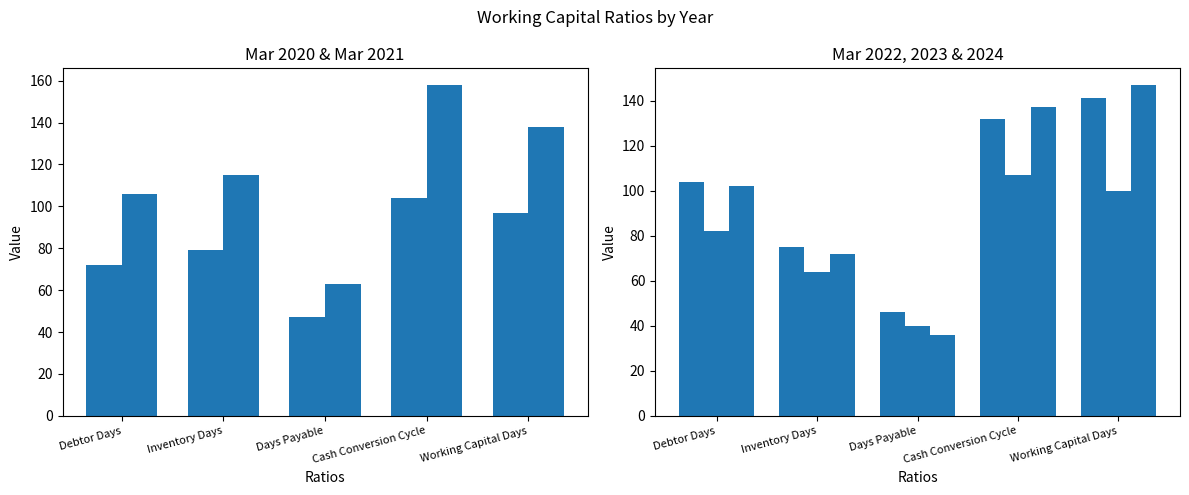

What is the total value across all series at Debtor Days?

466